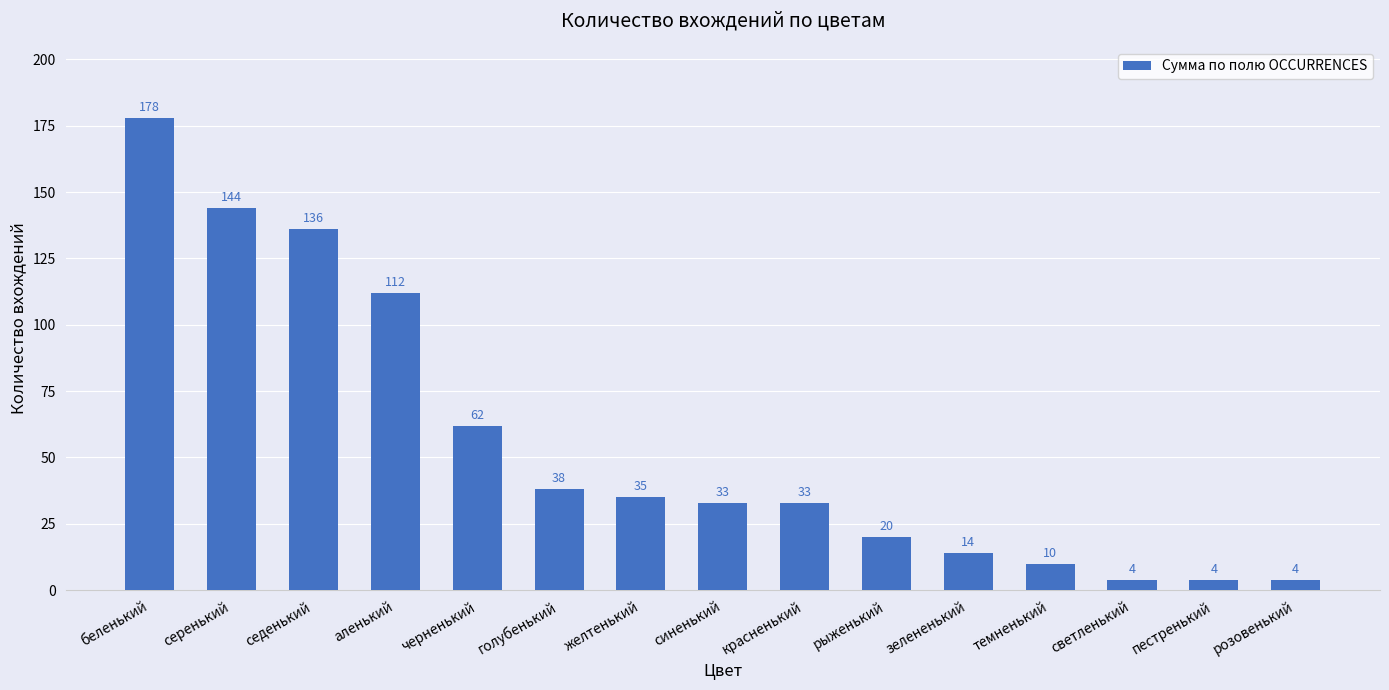

Where is the data nearest to the value 91?

аленький